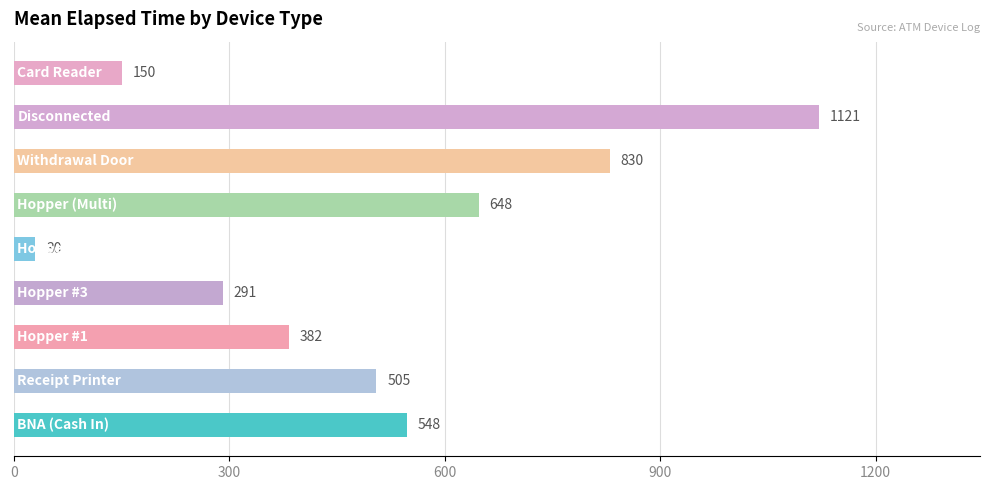

What is the minimum value shown in the chart?

30.0